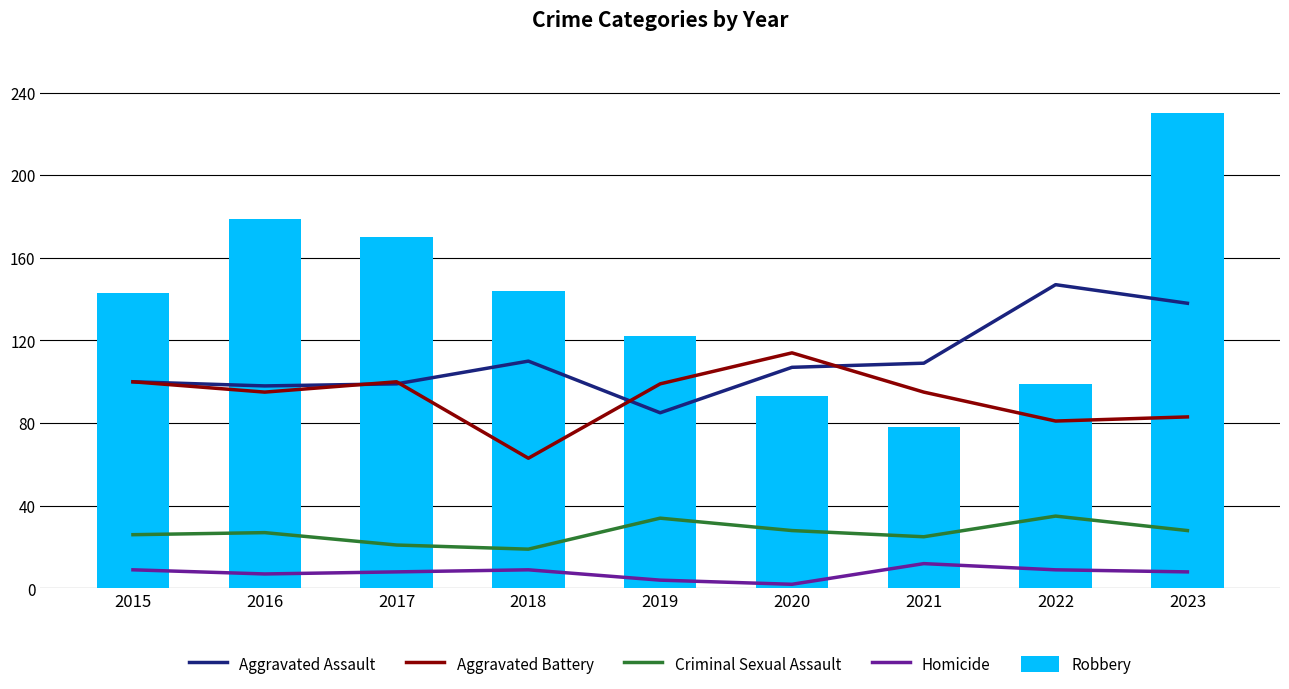

True or false: Aggravated Battery has a value of 159 at 2019.

False